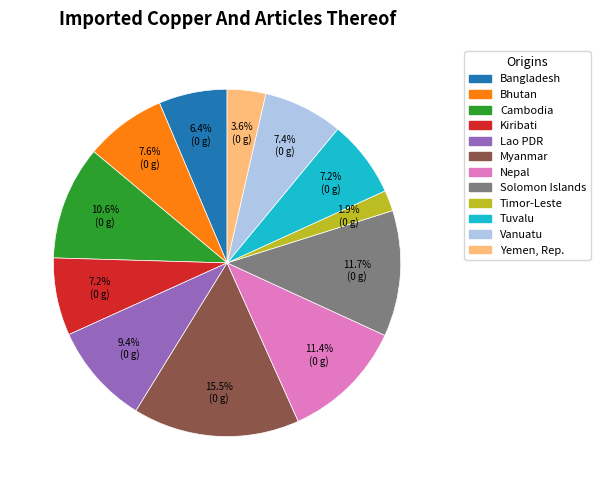

To the nearest percent, what portion does Kiribati represent?

7%